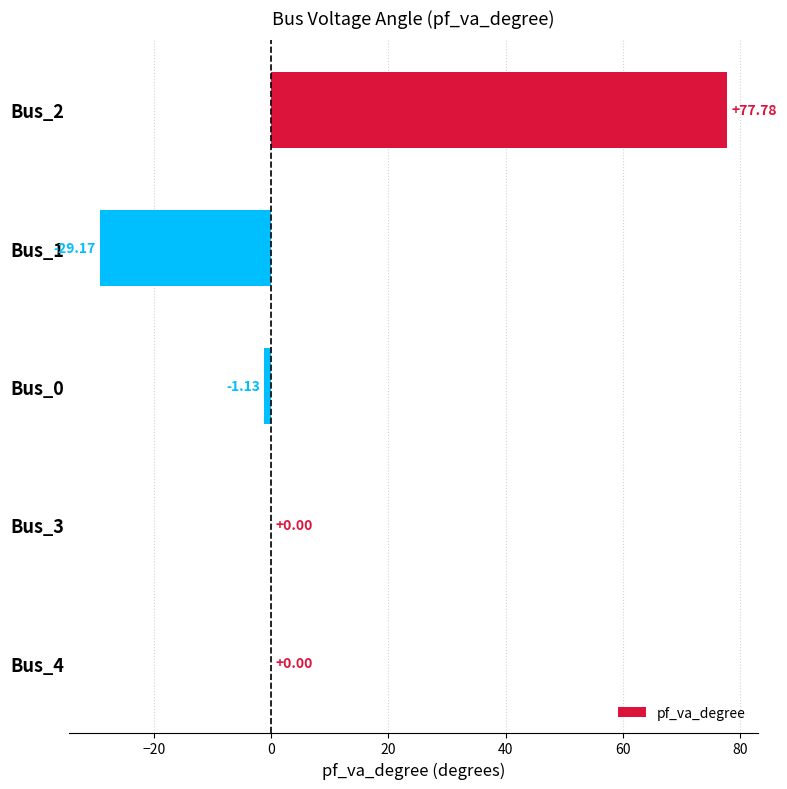

What is the change in value from Bus_1 to Bus_0?

+28.0